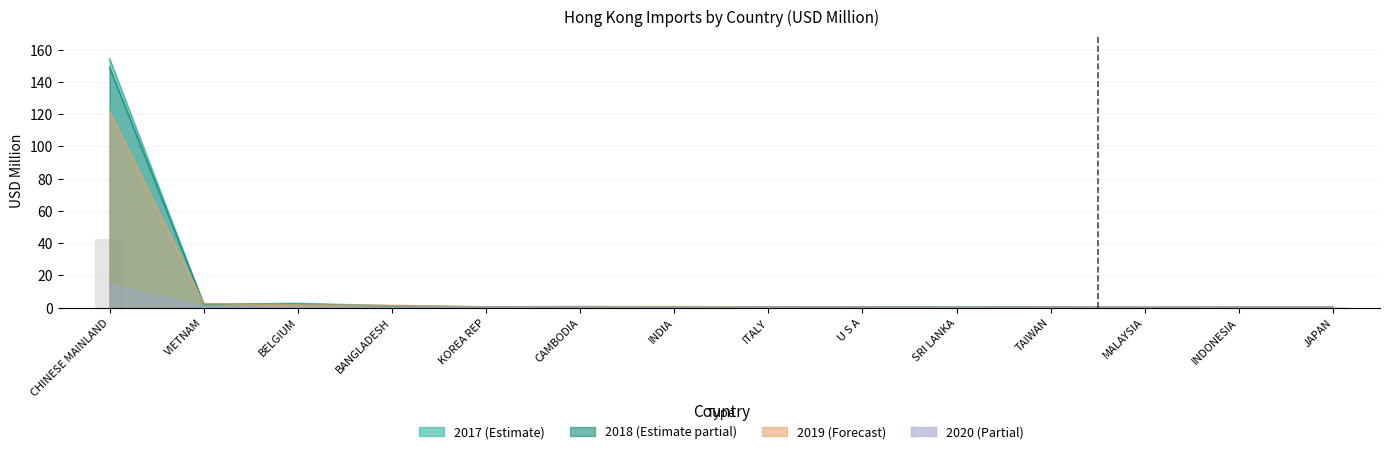

What is the average value of the 202002 series?

1.1